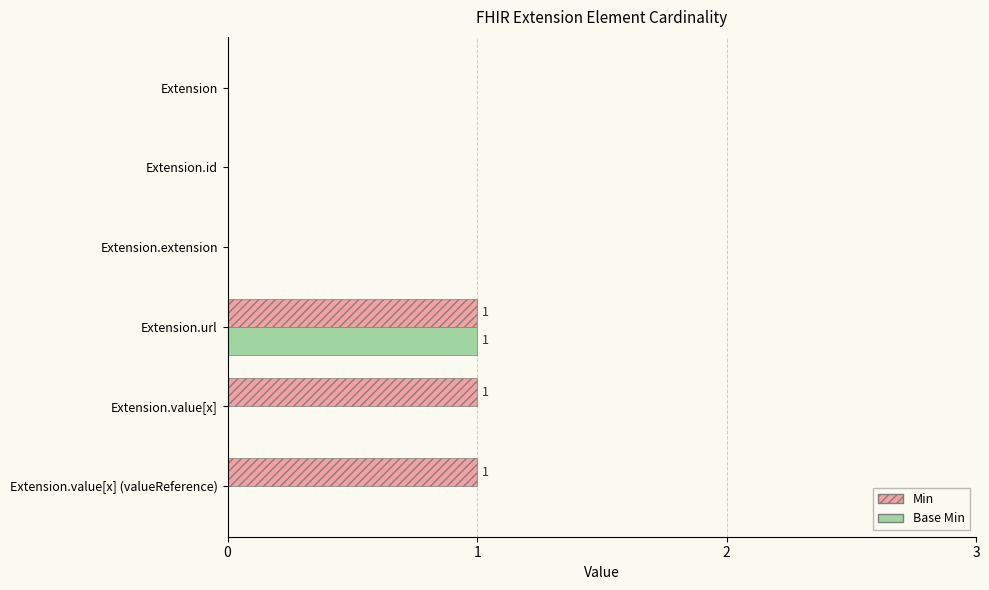

The value of Min at Extension is 0. True or false?

True